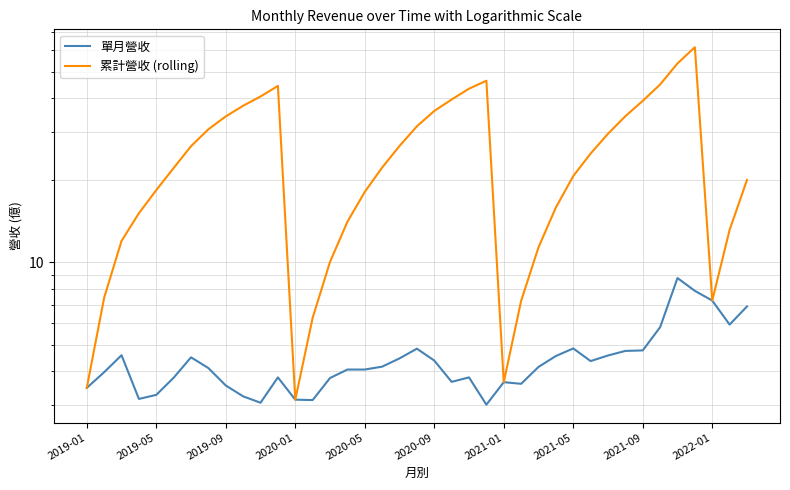

List the series in order of their overall mean, lowest first.

單月營收, 累計營收 (rolling)